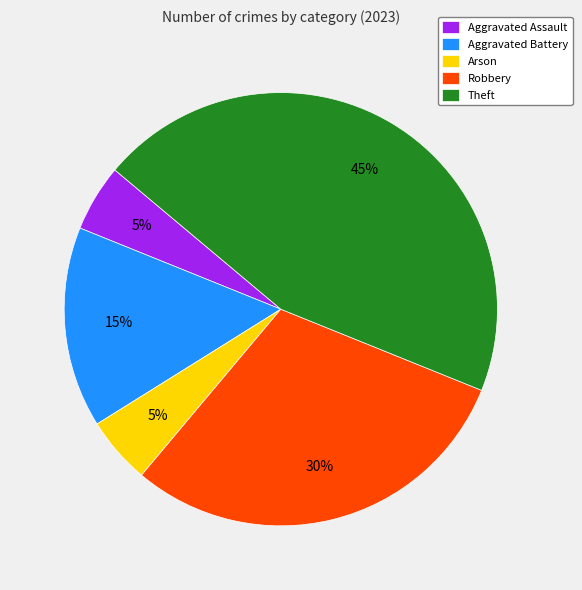

Does Theft account for over 50% of the chart?

No